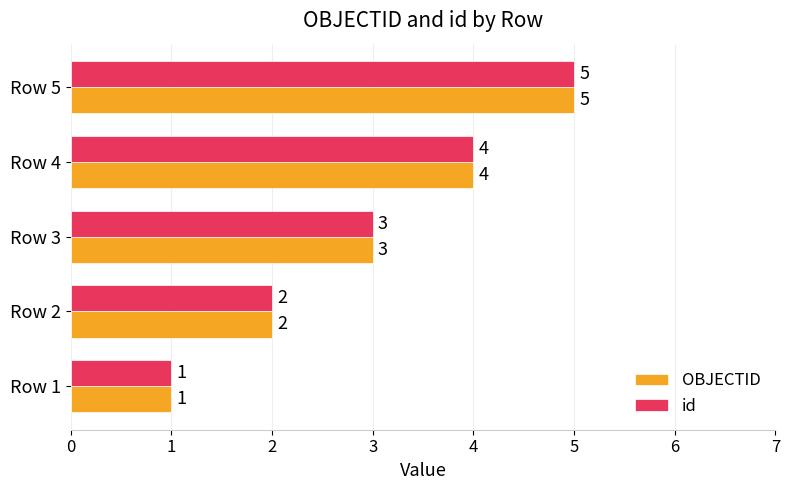

What is the difference between the second highest and second lowest values in the id series?

2